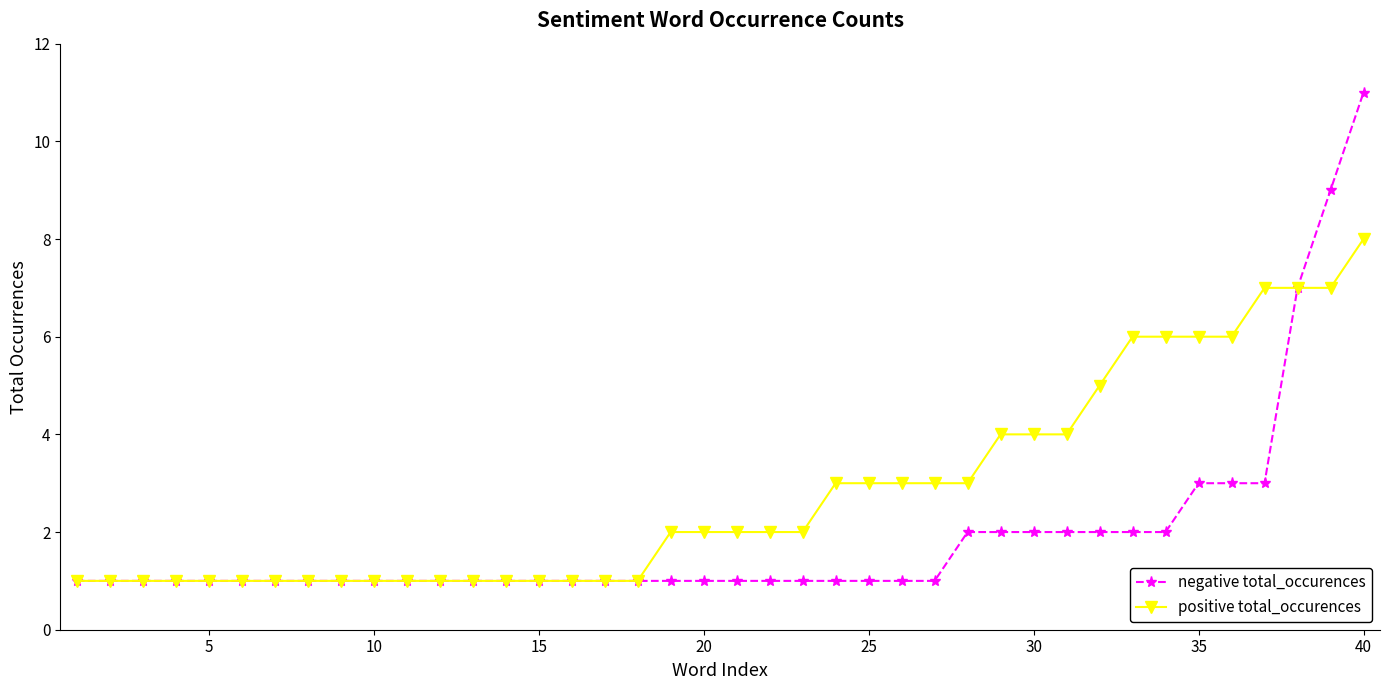

What is the sum of all positive total_occurences values?

113